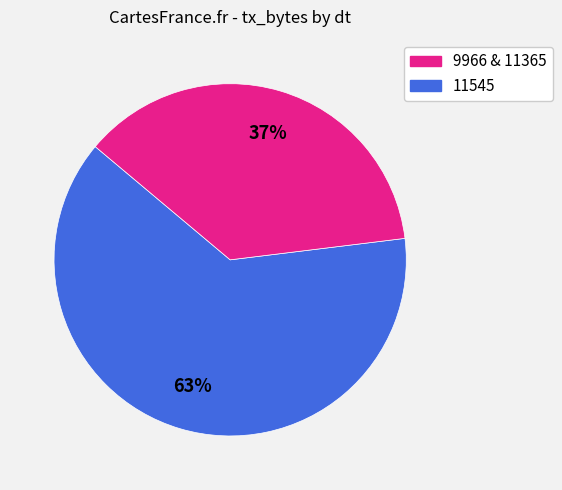

Is there any slice that represents more than half of the pie?

Yes